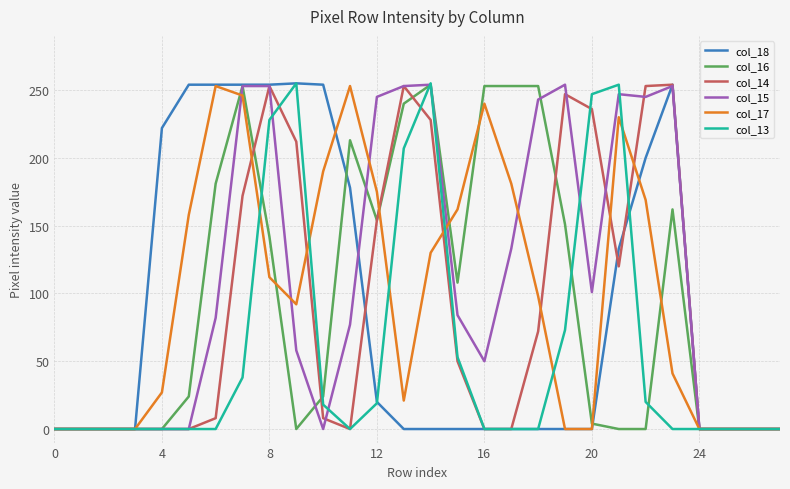

In col_17, how many points are higher than both neighbors (excluding endpoints)?

4